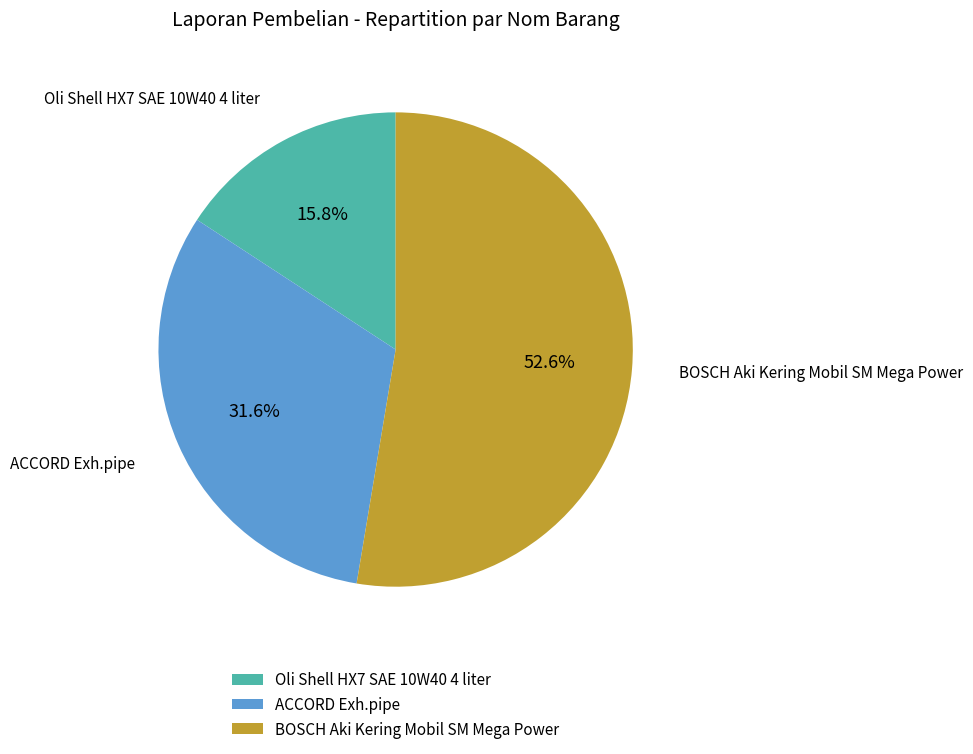

Rank the categories by value from lowest to highest.

Oli Shell HX7 SAE 10W40 4 liter, ACCORD Exh.pipe, BOSCH Aki Kering Mobil SM Mega Power